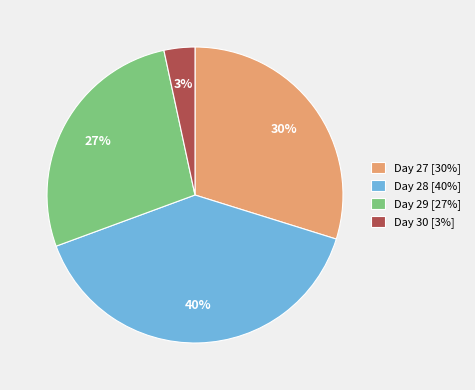

Is it true that Day 27 [30%] is 30% of the pie?

True